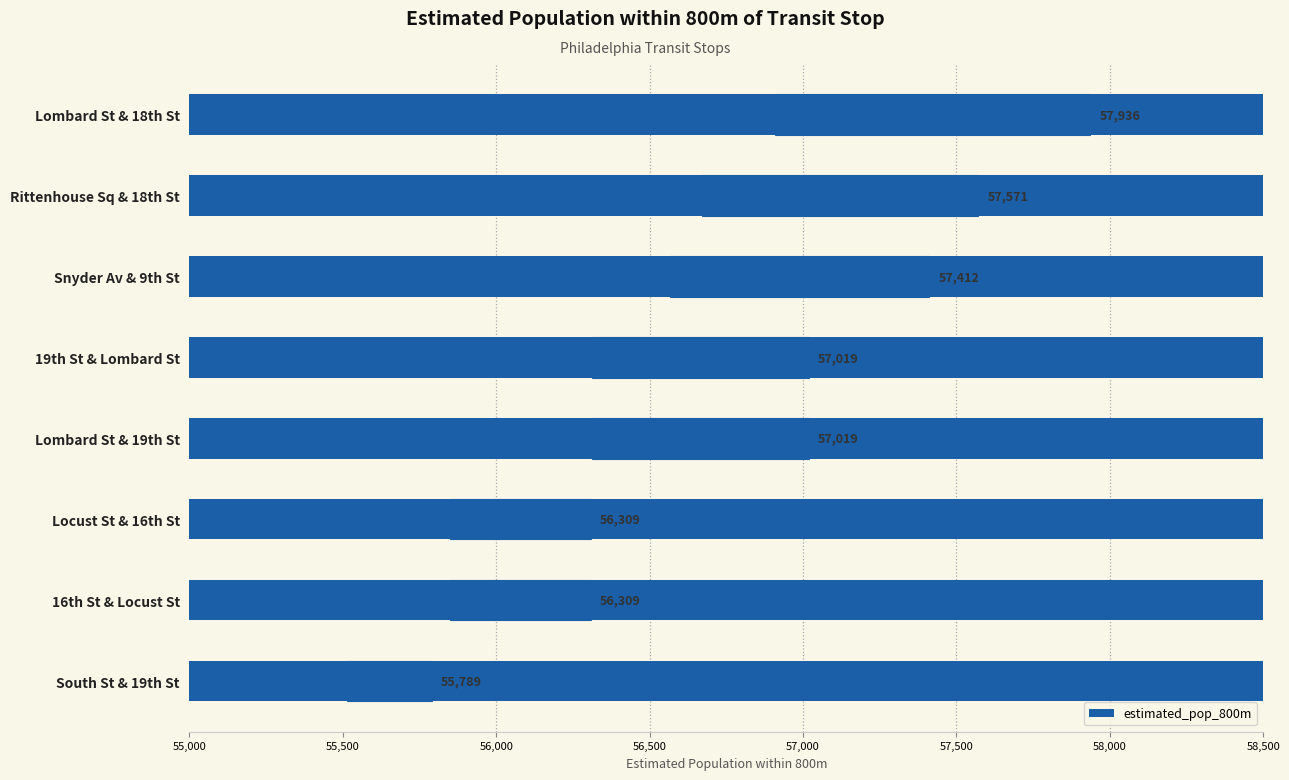

What is the smallest value displayed?

55789